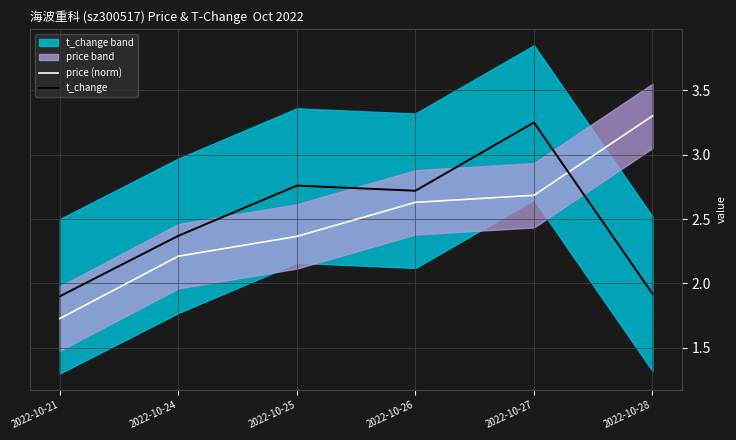

Where does the t_change series first go above 2?

2022-10-24